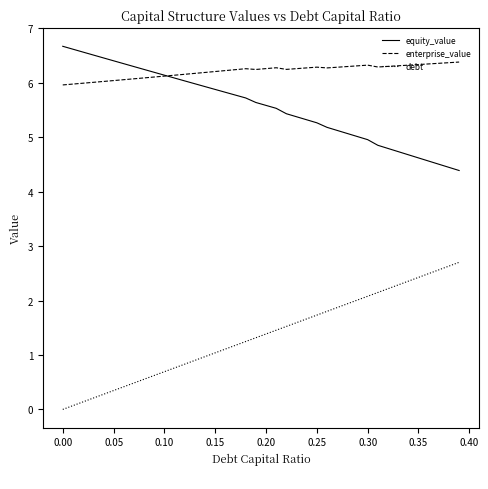

True or false: debt has more than 1 interior local peaks.

False